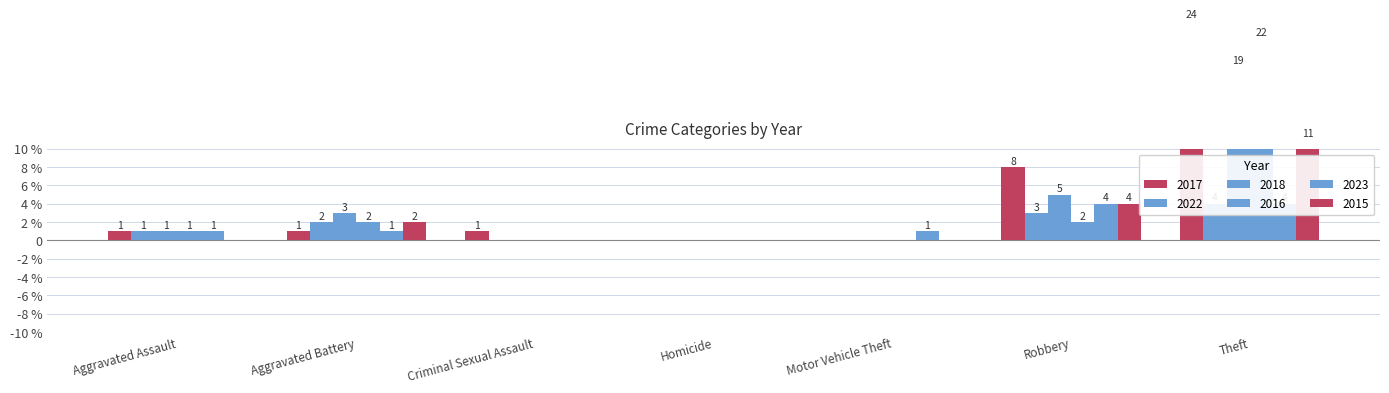

What is the total value across all series at Aggravated Assault?

5